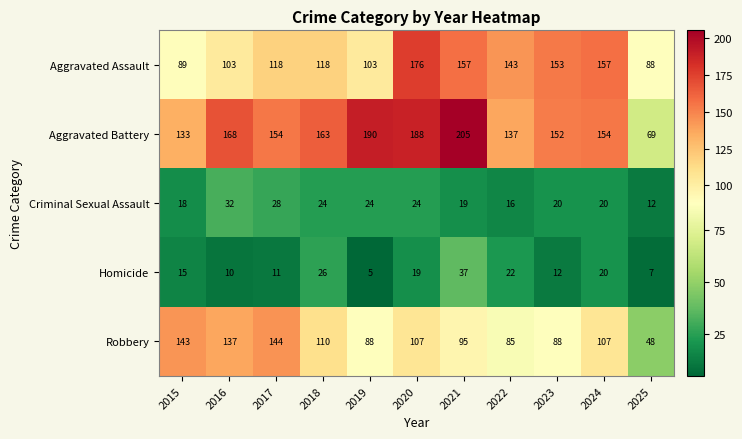

Which series has the largest range (max minus min)?

Aggravated Battery